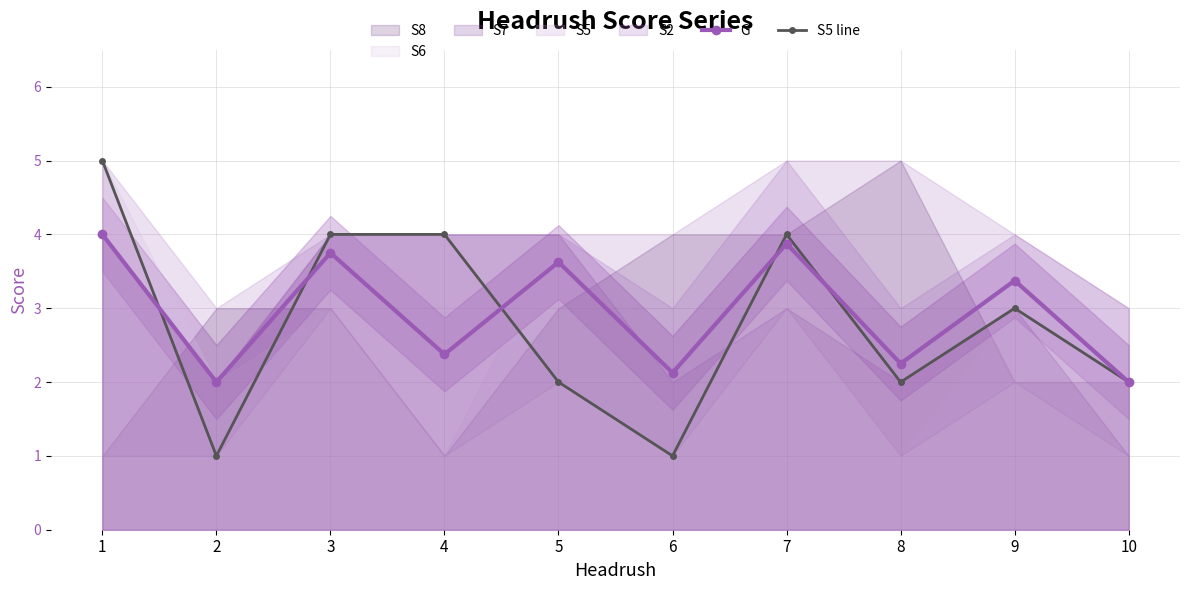

Is the value of S5 line at 7 greater than the value of G at 8?

Yes